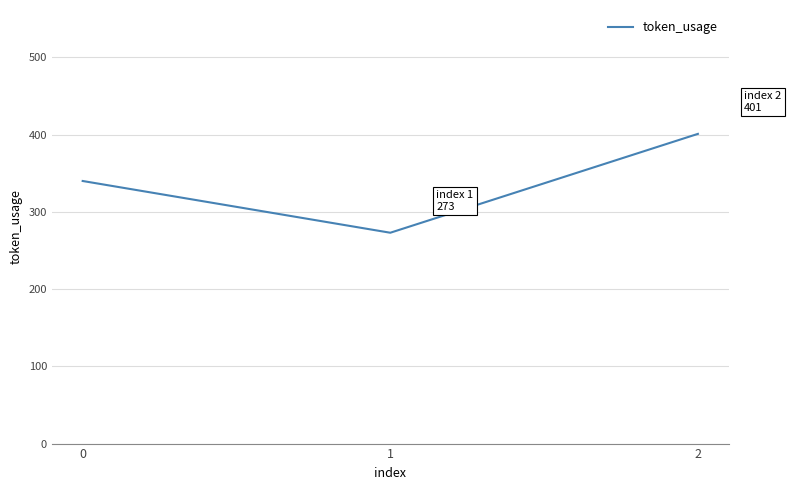

How many values are below 340?

1